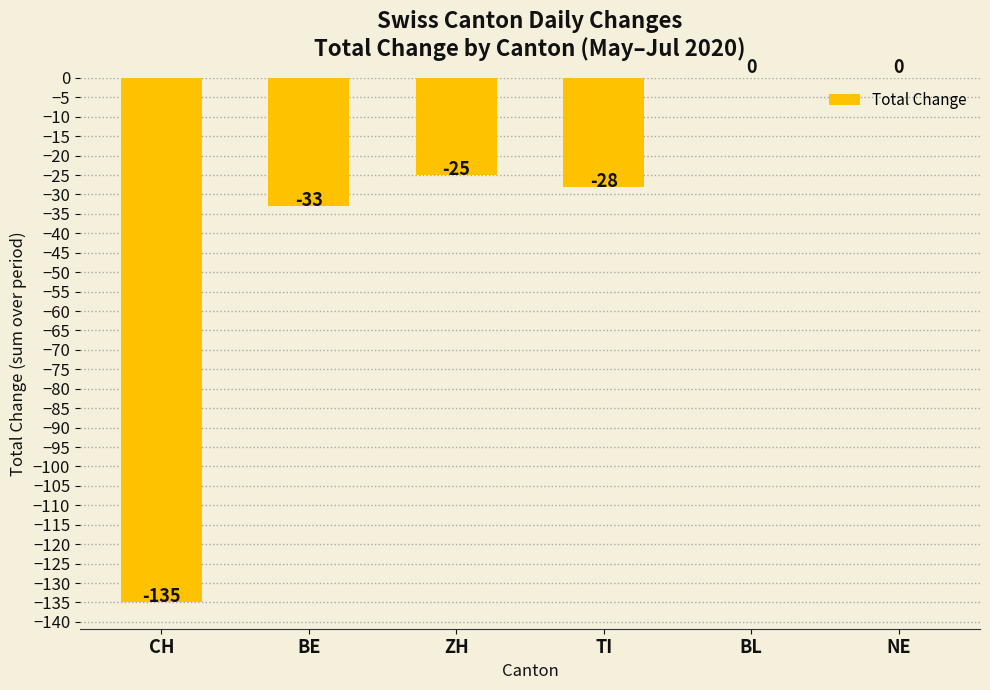

What is the sum of all values?

-221